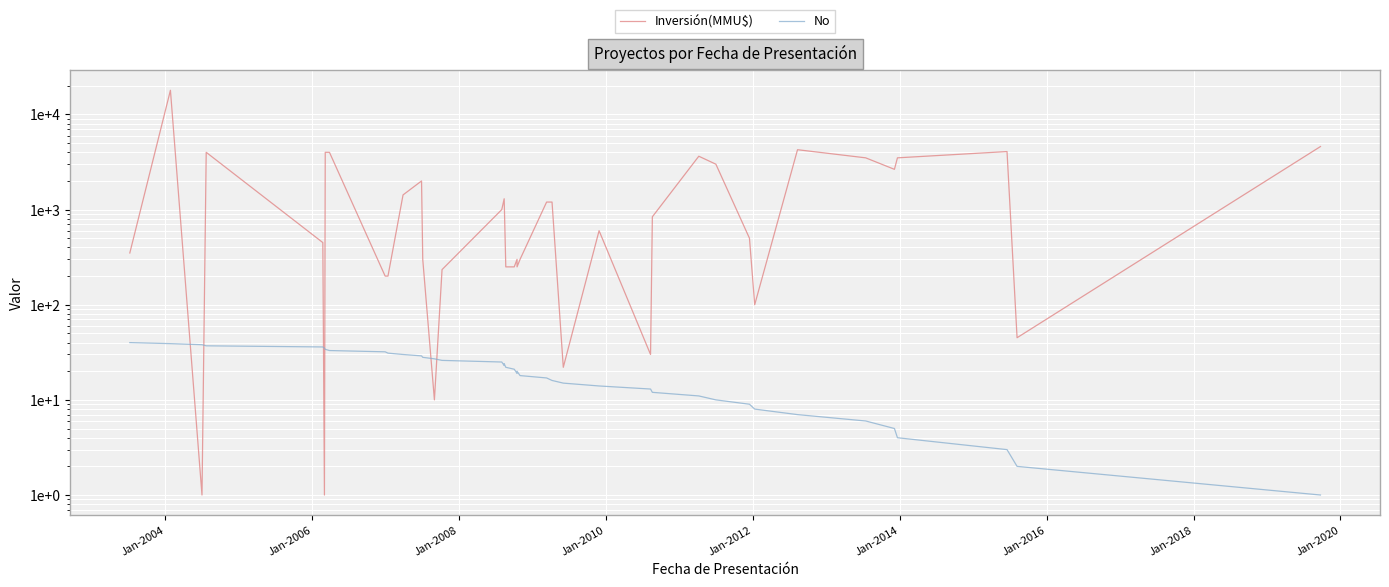

Is the value of No at 11 greater than the value of Inversión(MMU$) at 20?

No